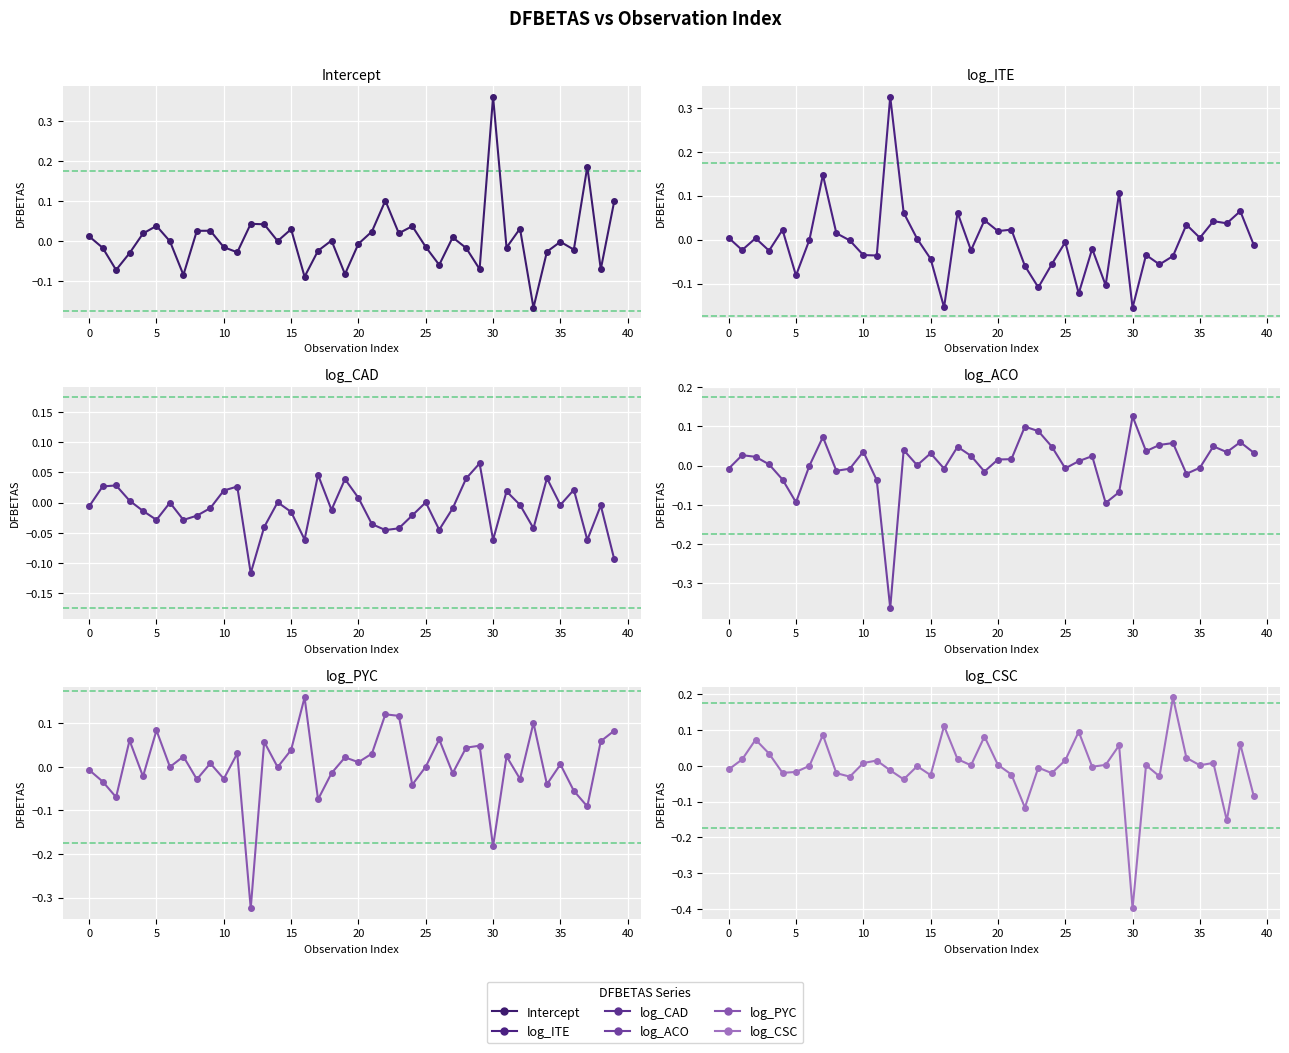

How many values in dfb_log_ITE are above zero?

18